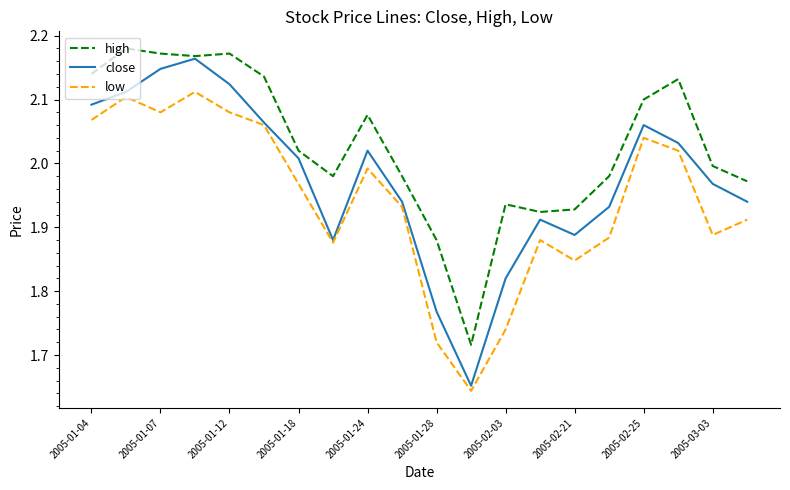

True or false: high and low intersect in this chart.

False